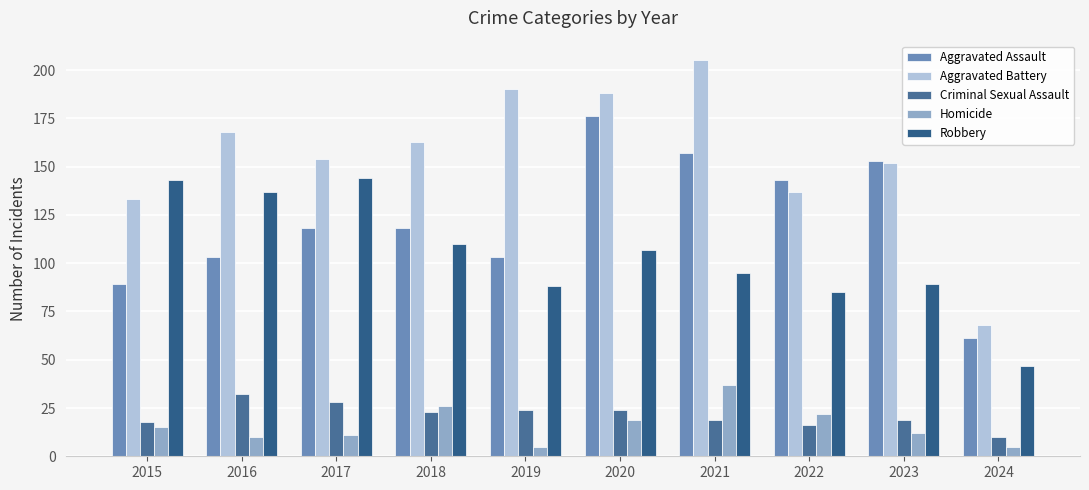

What is the average value of the Aggravated Battery series?

156